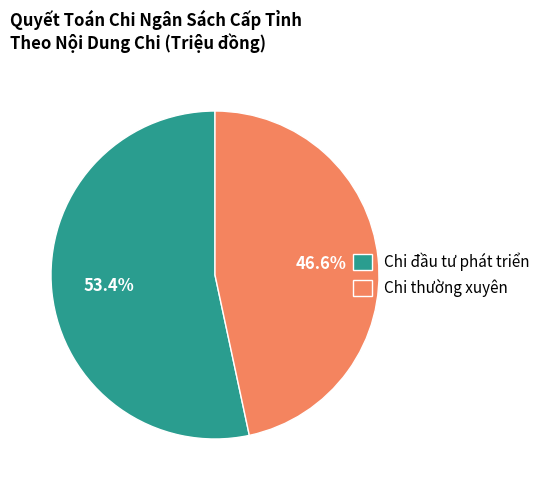

What percentage is the Chi đầu tư phát triển slice, to the nearest percent?

53%